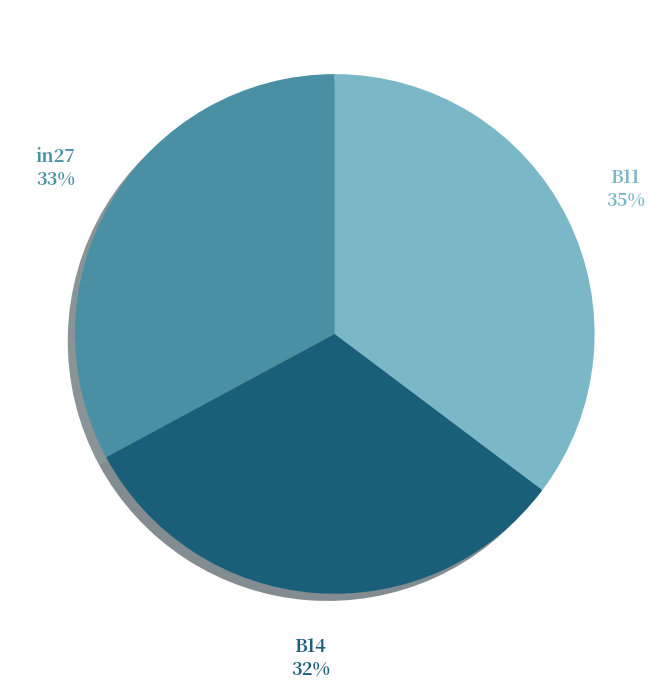

Between B11 and in27, which is larger?

B11